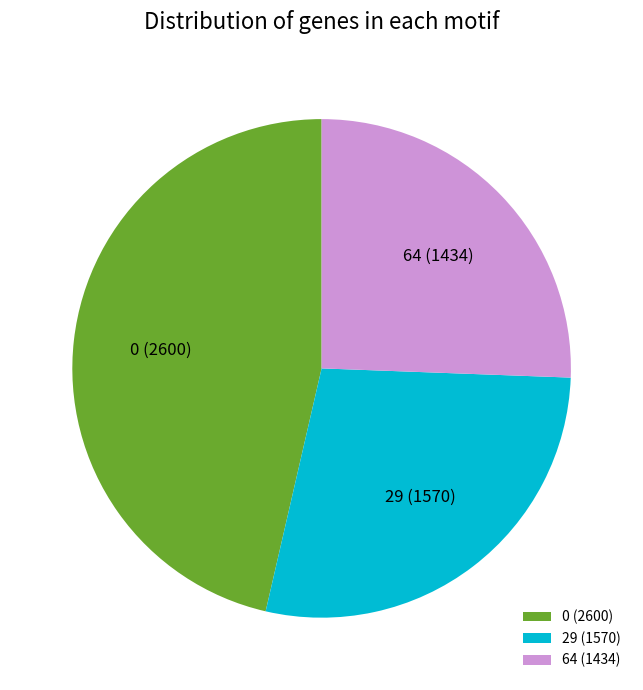

How many segments does this pie chart have?

3